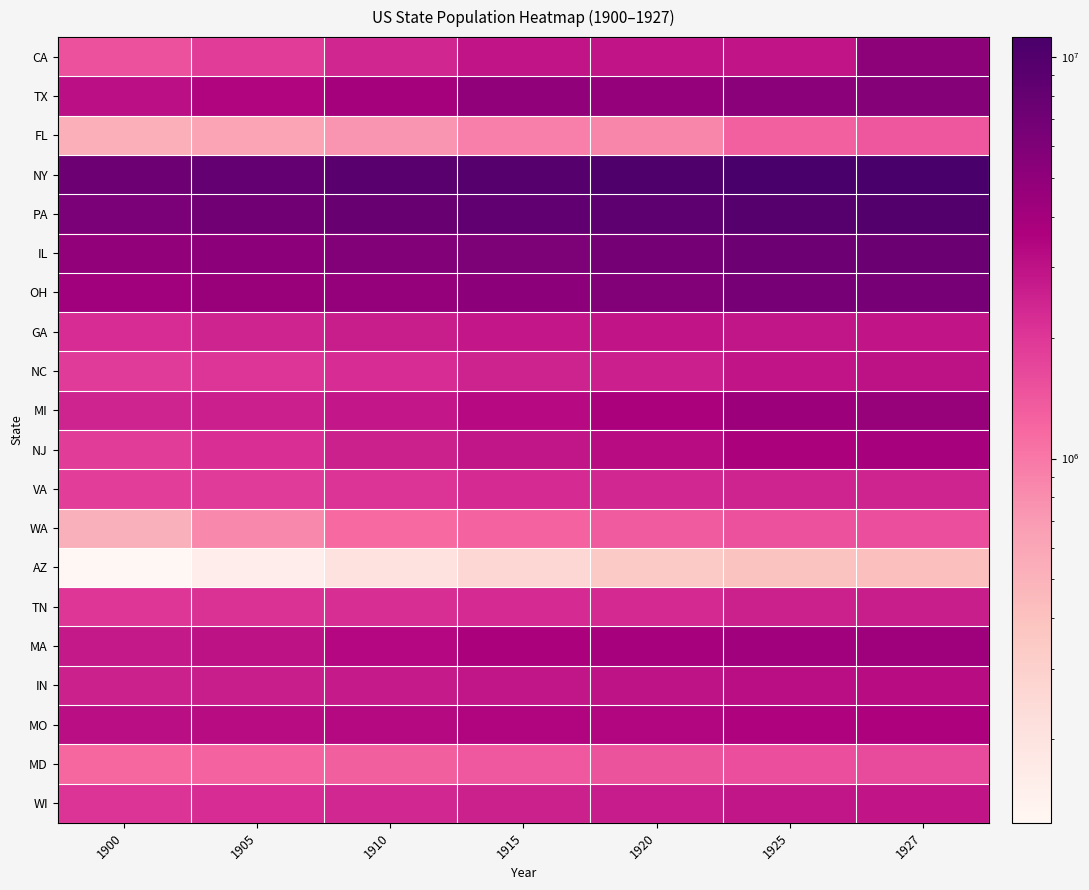

Reading left to right, what are all the values shown in this chart?

CA: 1900=1490000	1905=1893000	1910=2406000	1915=2934000	1920=2934000	1925=2934000	1927=5147000
TX: 1900=3055000	1905=3459000	1910=3922000	1915=4929000	1920=4723000	1925=5332000	1927=5577000
FL: 1900=530000	1905=615000	1910=756000	1915=922000	1920=865000	1925=1264000	1927=1418000
NY: 1900=7283000	1905=8084000	1910=9137000	1915=9700000	1920=10282000	1925=11186000	1927=11174000
PA: 1900=6313000	1905=6970000	1910=7706000	1915=8362000	1920=8740000	1925=9478000	1927=9745000
IL: 1900=4828000	1905=5241000	1910=5668000	1915=6109000	1920=6663000	1925=7306000	1927=7519000
OH: 1900=4161000	1905=4530000	1910=4786000	1915=5251000	1920=5799000	1925=6434000	1927=6577000
GA: 1900=2220000	1905=2427000	1910=2618000	1915=2810000	1920=2926000	1925=2883000	1927=2891000
NC: 1900=1897000	1905=2051000	1910=2221000	1915=2473000	1920=2588000	1925=2895000	1927=3027000
MI: 1900=2423000	1905=2579000	1910=2832000	1915=3263000	1920=3723000	1925=4331000	1927=4589000
NJ: 1900=1884000	1905=2151000	1910=2550000	1915=2850000	1920=3198000	1925=3664000	1927=3891000
VA: 1900=1858000	1905=1917000	1910=2071000	1915=2294000	1920=2347000	1925=2423000	1927=2433000
WA: 1900=523000	1905=842000	1910=1148000	1915=1239000	1920=1373000	1925=1494000	1927=1538000
AZ: 1900=124000	1905=158000	1910=206000	1915=263000	1920=340000	1925=393000	1927=414000
TN: 1900=2023000	1905=2111000	1910=2191000	1915=2294000	1920=2329000	1925=2531000	1927=2608000
MA: 1900=2788000	1905=3018000	1910=3365000	1915=3705000	1920=3882000	1925=4154000	1927=4223000
IN: 1900=2518000	1905=2635000	1910=2713000	1915=2873000	1920=2947000	1925=3119000	1927=3191000
MO: 1900=3108000	1905=3204000	1910=3301000	1915=3492000	1920=3404000	1925=3526000	1927=3576000
MD: 1900=1189000	1905=1237000	1910=1302000	1915=1401000	1920=1464000	1925=1556000	1927=1599000
WI: 1900=2072000	1905=2231000	1910=2345000	1915=2535000	1920=2679000	1925=2863000	1927=2916000